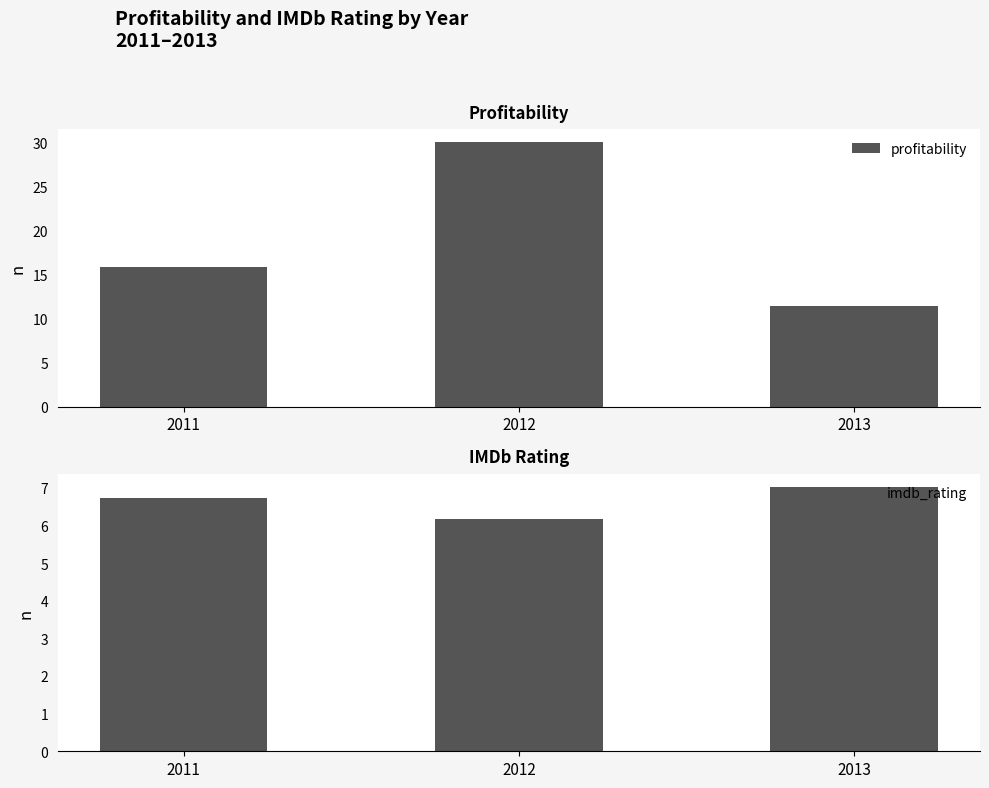

What is the difference between the maximum and second lowest values in the profitability series?

14.2